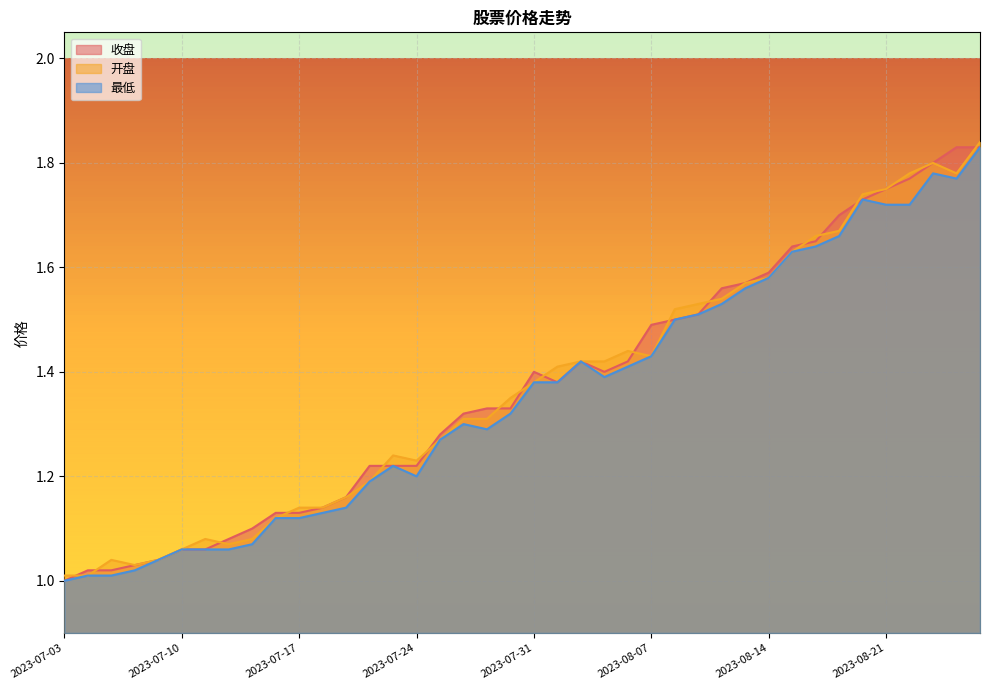

At how many categories does at least one series exceed 1?

40